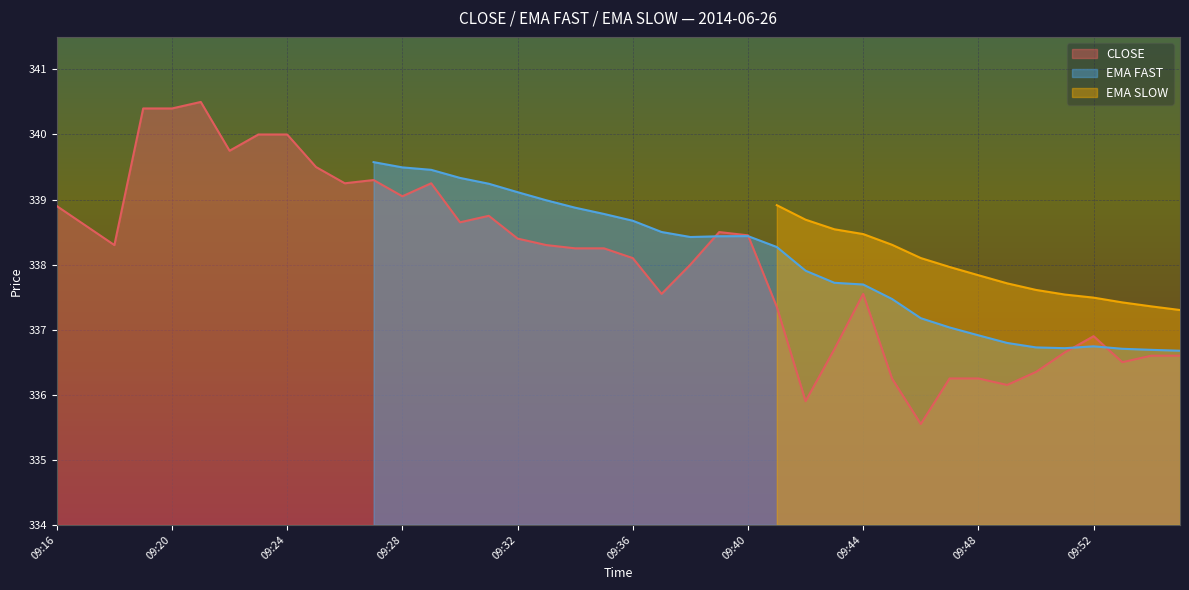

What are all the series names shown in the legend?

CLOSE, EMA FAST, EMA SLOW